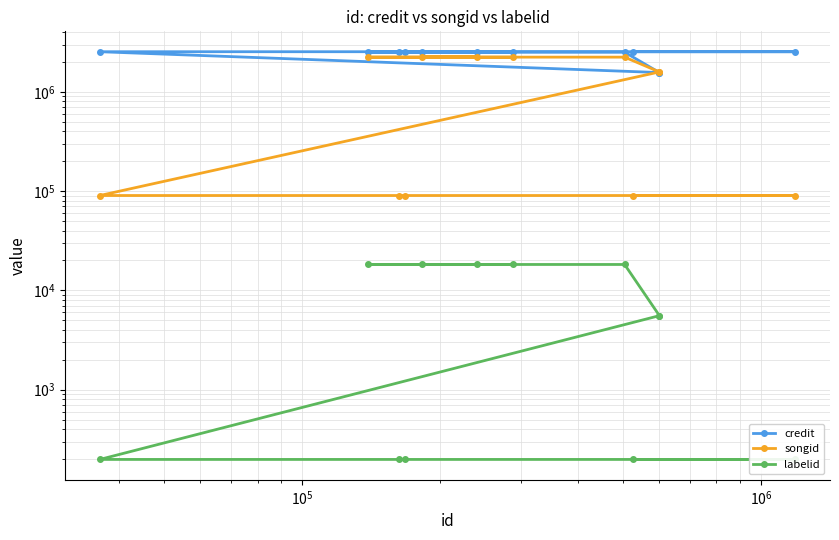

What is the value of the credit point at the 10th from the left?

2537547